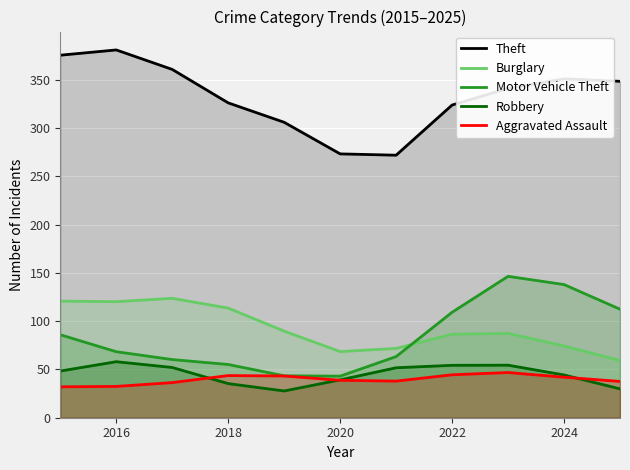

Which series has the largest total across all categories?

Theft